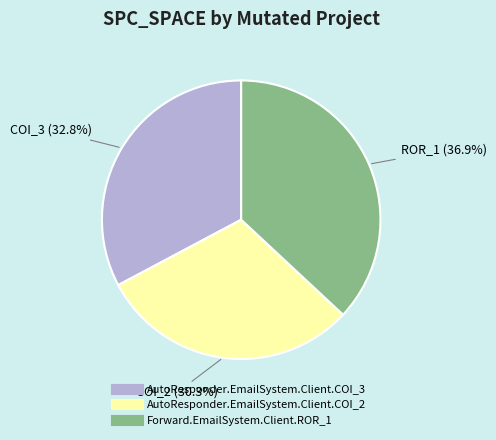

What percentage is NOT represented by AutoResponder.EmailSystem.Client.COI_3?

67.2%